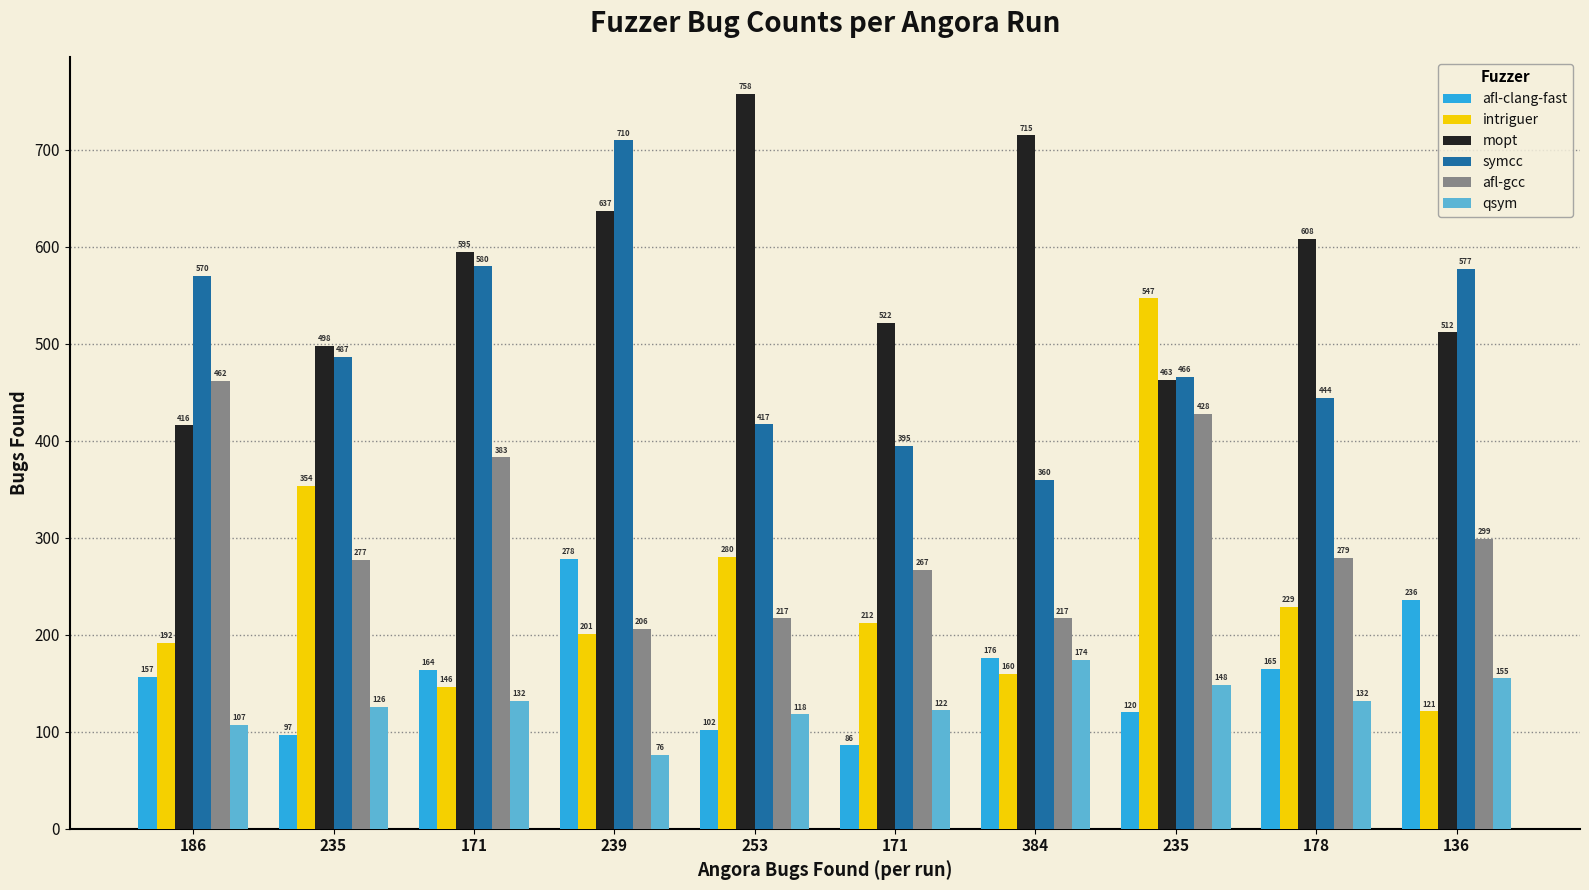

Is it true that afl-clang-fast equals 68 at 171?

False